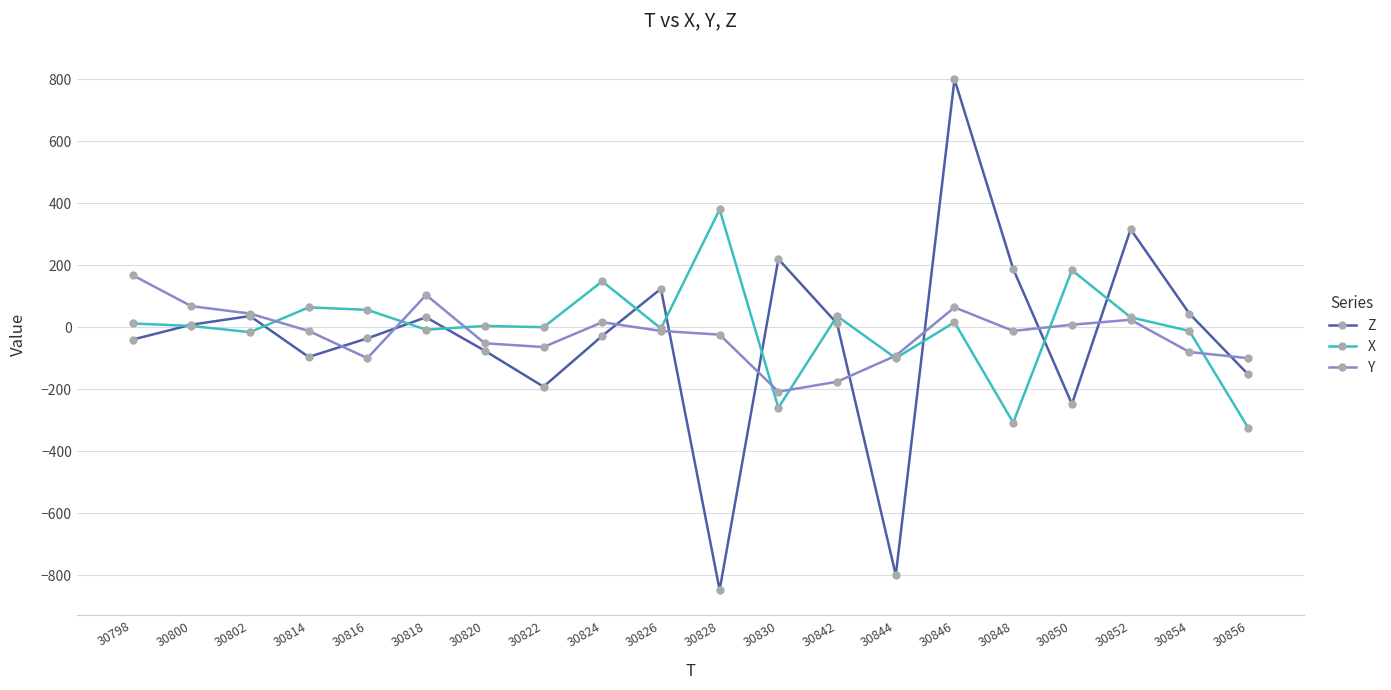

What is the difference between the highest and lowest values at 30798?

208